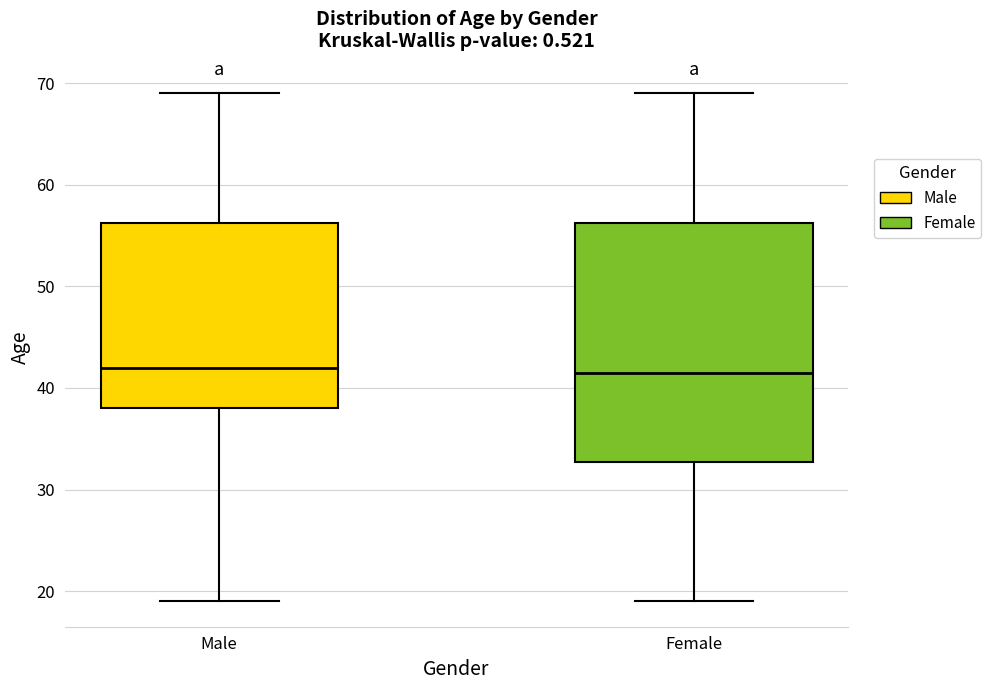

Reading left to right, transcribe this box plot: for each box, give where its median line is, the range the box spans, and where its two whiskers end, as read against the y-axis. The values are not printed on the chart, so give them approximately, as read against the axis.

Male: median 42, box 38 to 56, whiskers 19 to 69
Female: median 42, box 33 to 56, whiskers 19 to 69